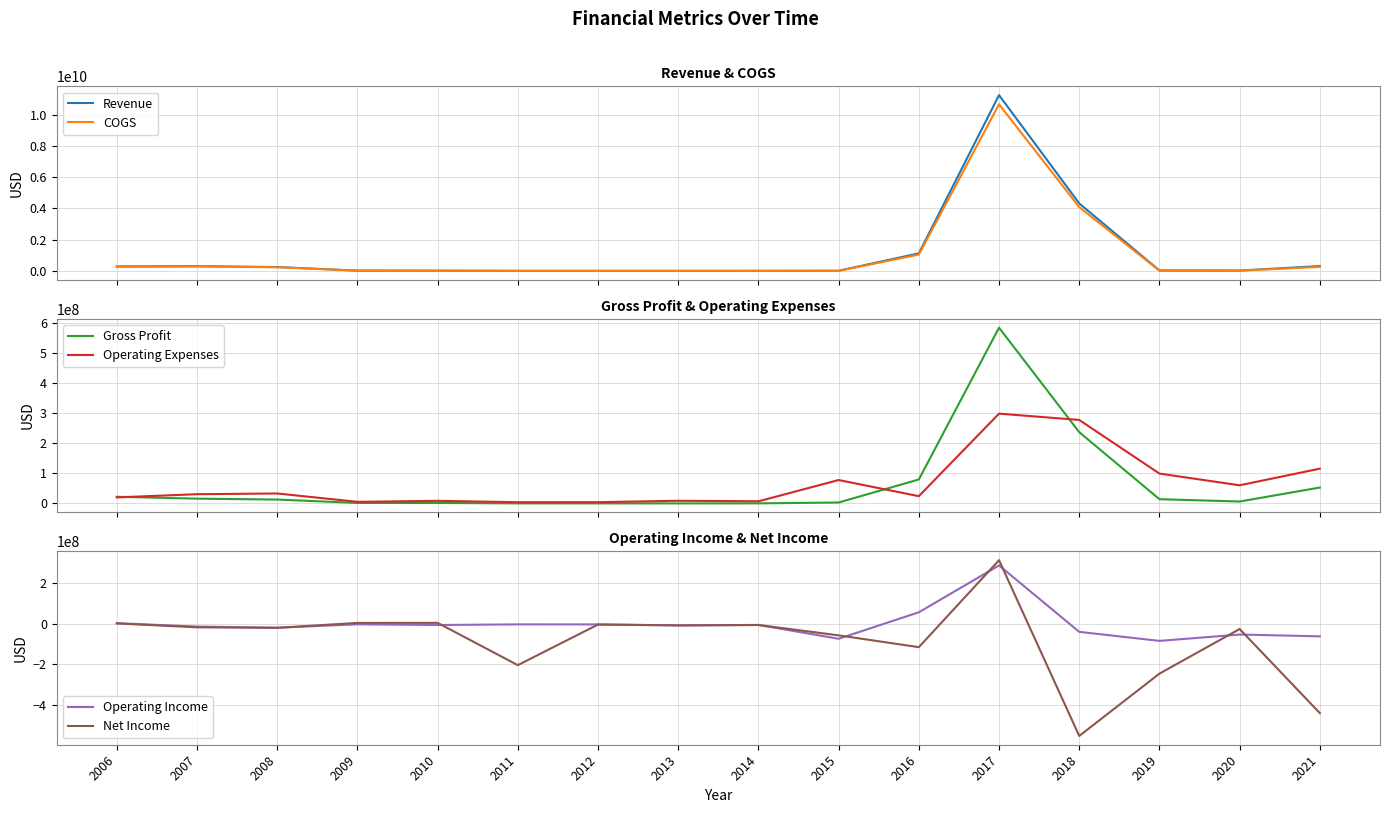

What are all the series names shown in the legend?

Revenue, COGS, Gross Profit, Operating Expenses, Operating Income, Net Income